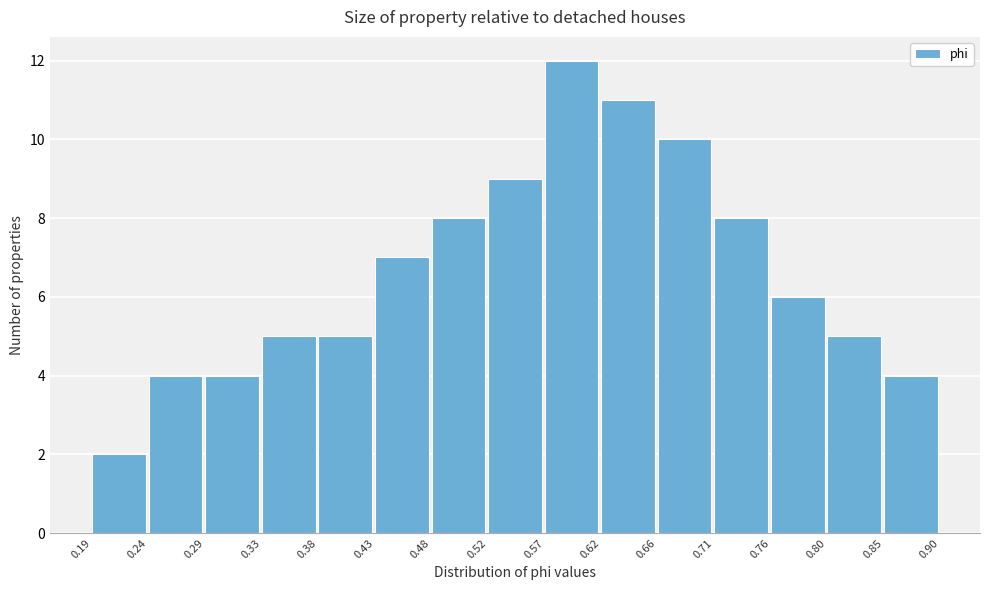

Over which range of the x-axis is the bar tallest?

0.57 to 0.62